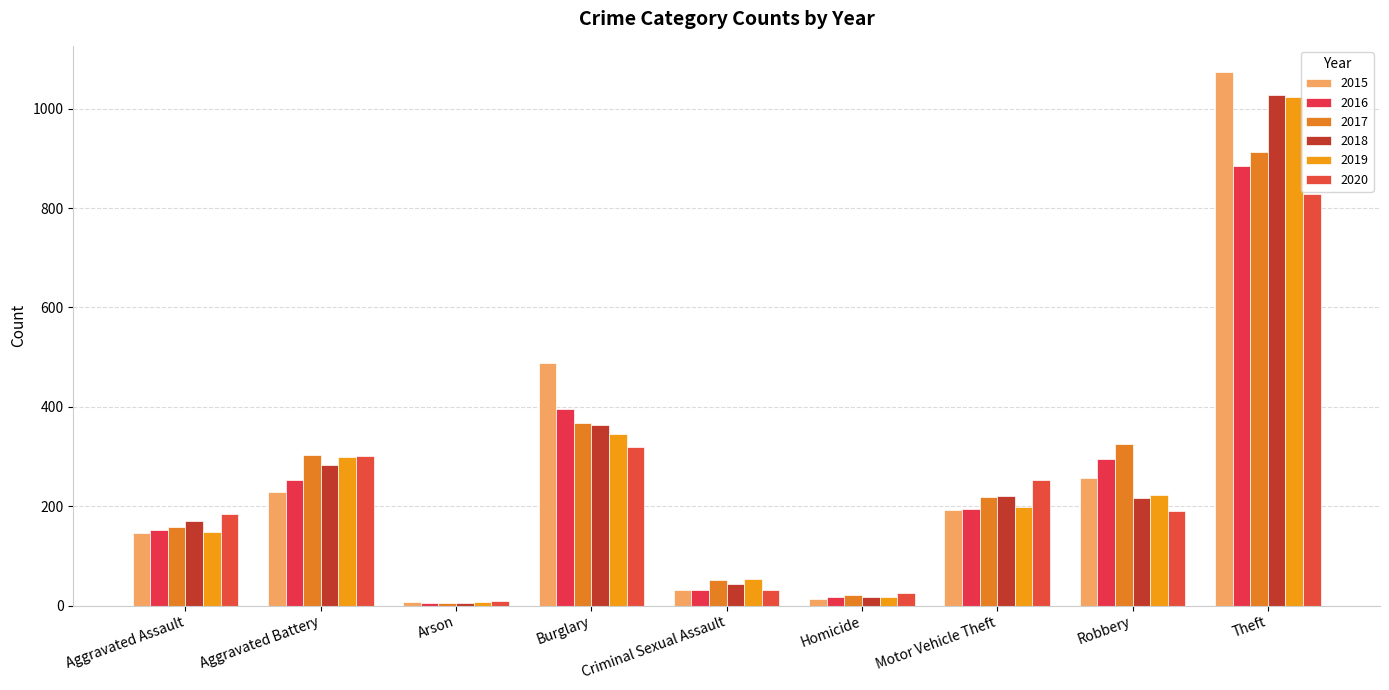

Rank the series at Motor Vehicle Theft from highest to lowest value.

2020, 2018, 2017, 2019, 2016, 2015